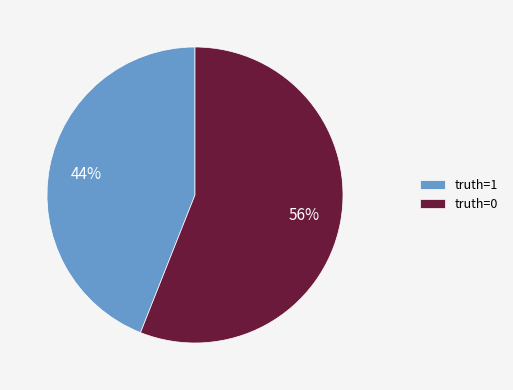

Does any single category account for the majority?

Yes